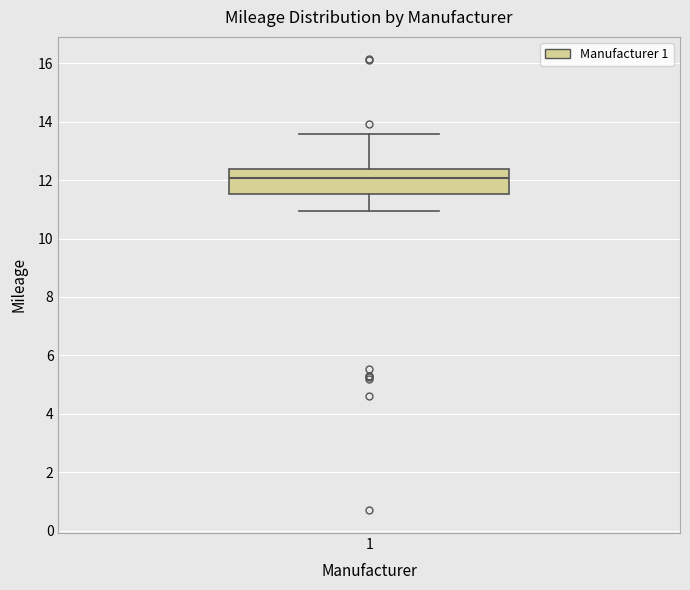

Where is the lower edge of the box at x = 1 on the y-axis? The values are not printed on the chart, so give them approximately, as read against the axis.

11.6